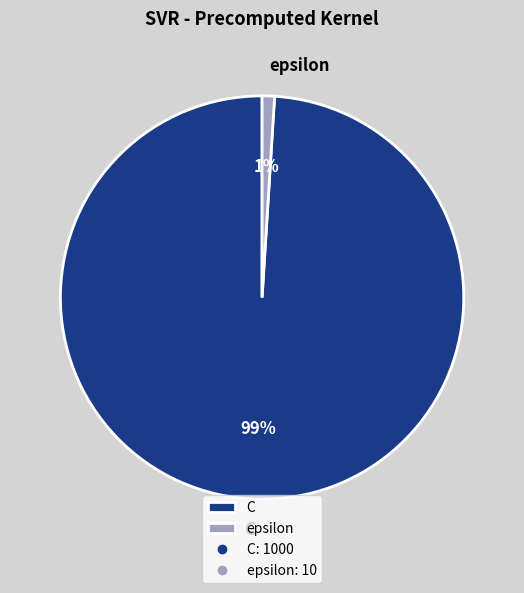

What percentage is the epsilon slice, to the nearest percent?

1%